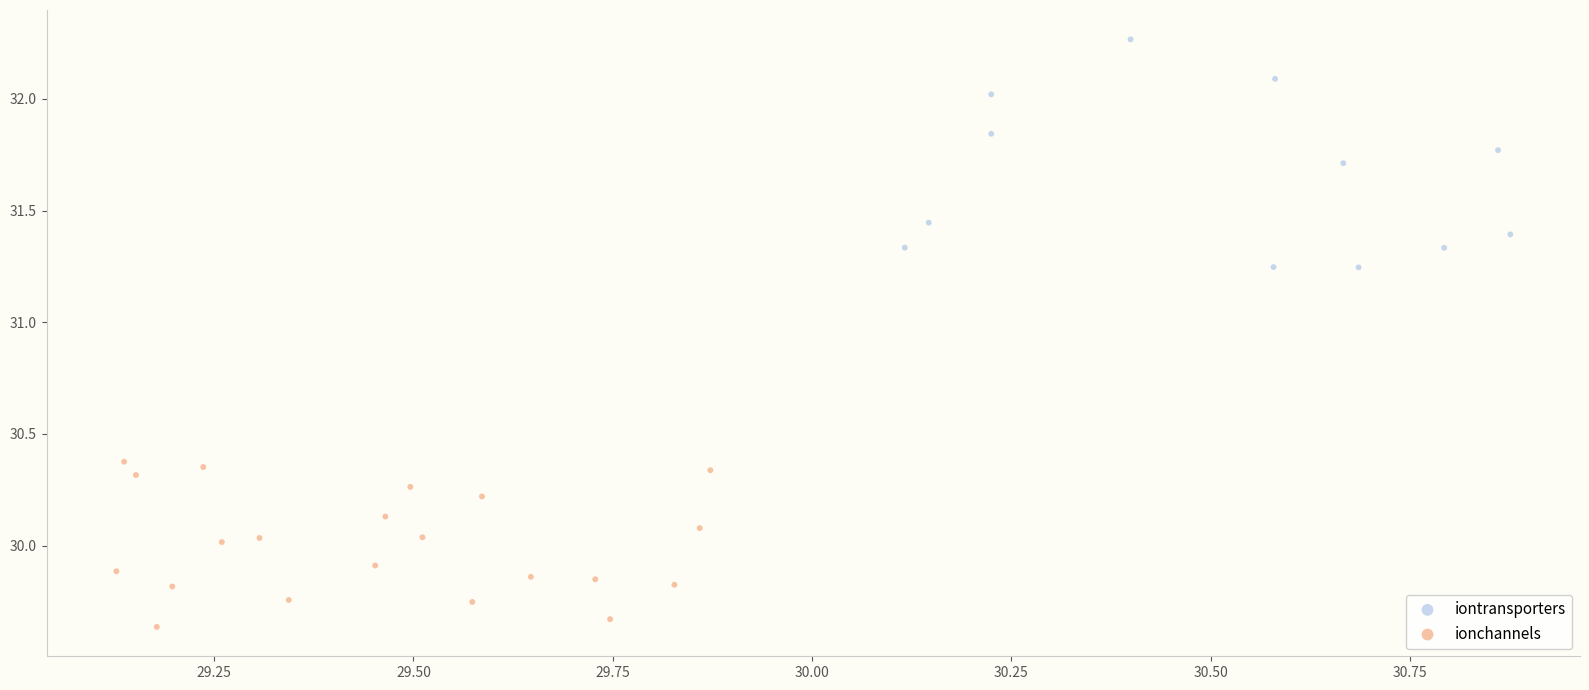

What are all the series names shown in the legend?

iontransporters, ionchannels